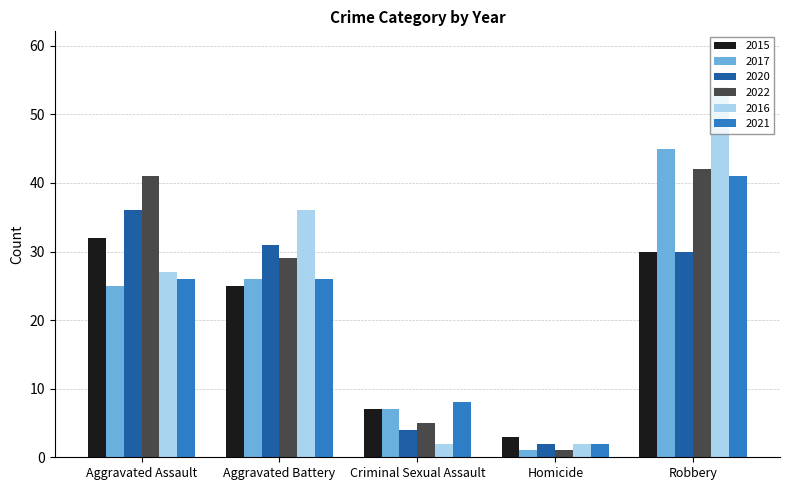

Read the 2015 value at Aggravated Assault, to the nearest 10.

30